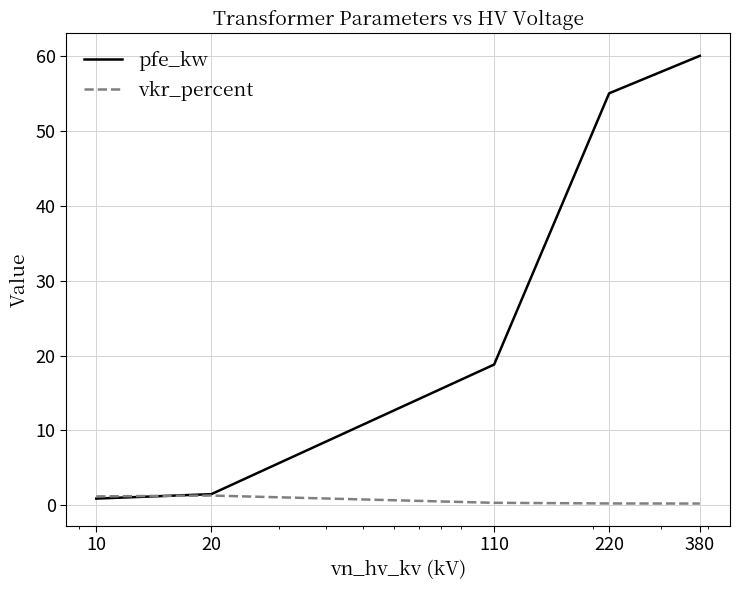

Which series has the largest range (max minus min)?

pfe_kw